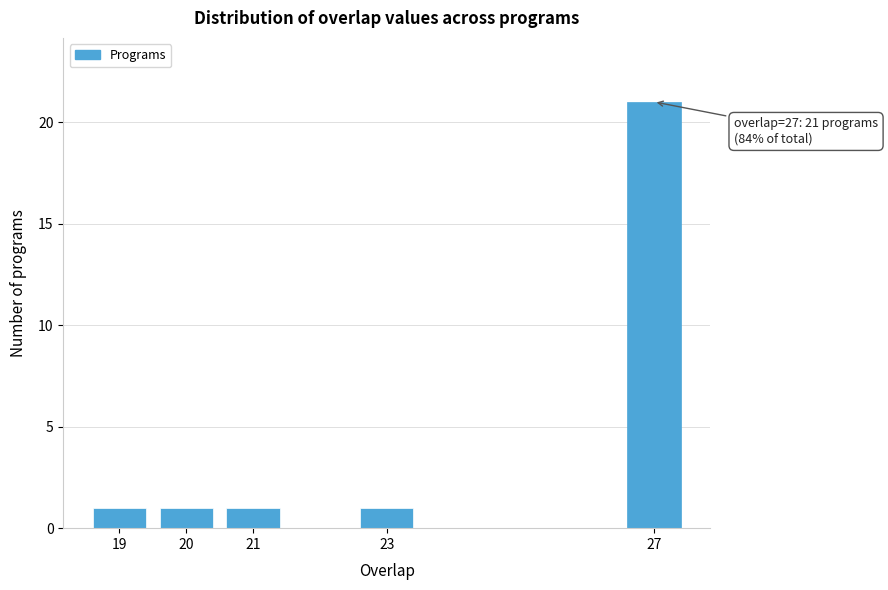

Reading left to right, what are all the values shown in this chart?

19=1	20=1	21=1	23=1	27=21